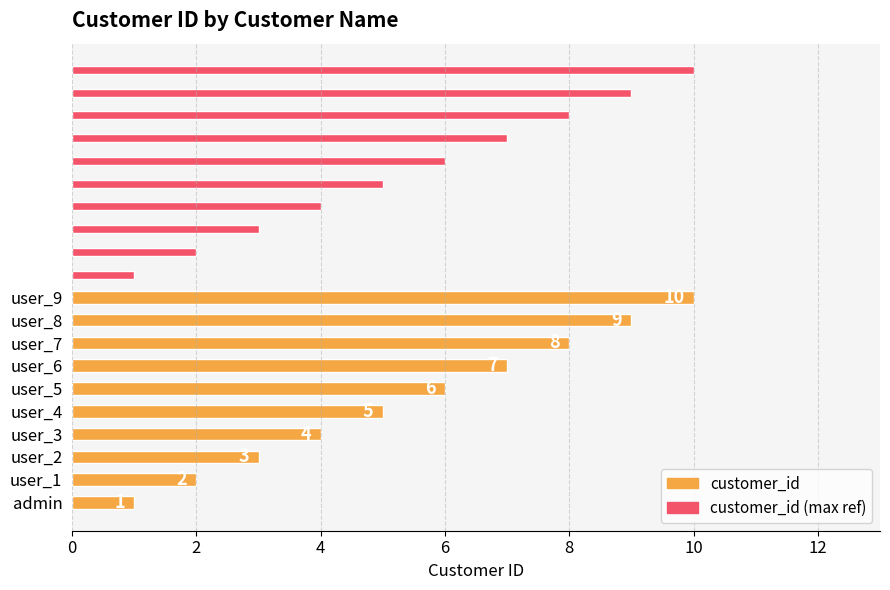

Is it true that customer_id (max ref) equals 2 at 4?

False